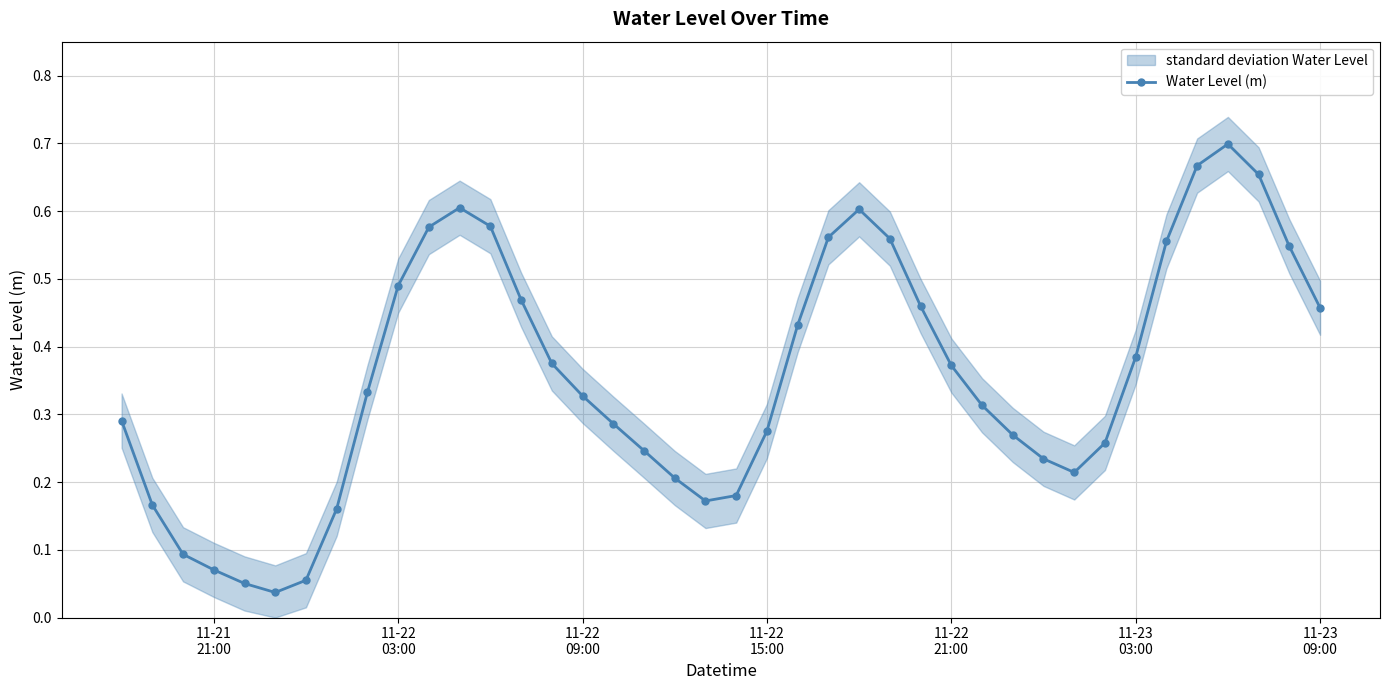

True or false: Water Level (m) has more than 2 interior local peaks.

True